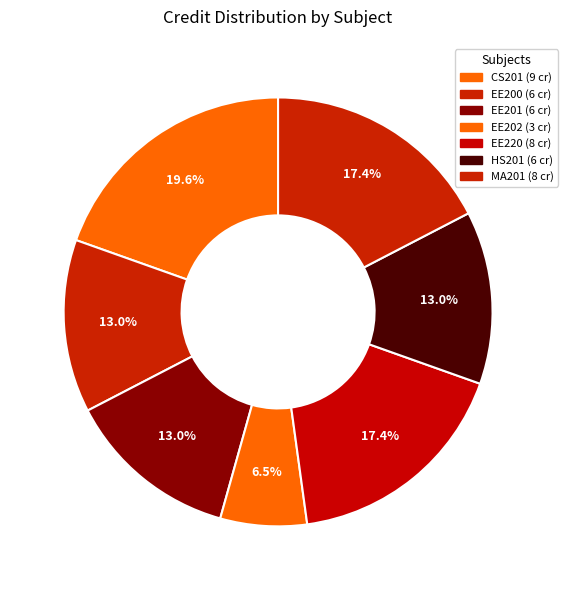

How many segments does this pie chart have?

7